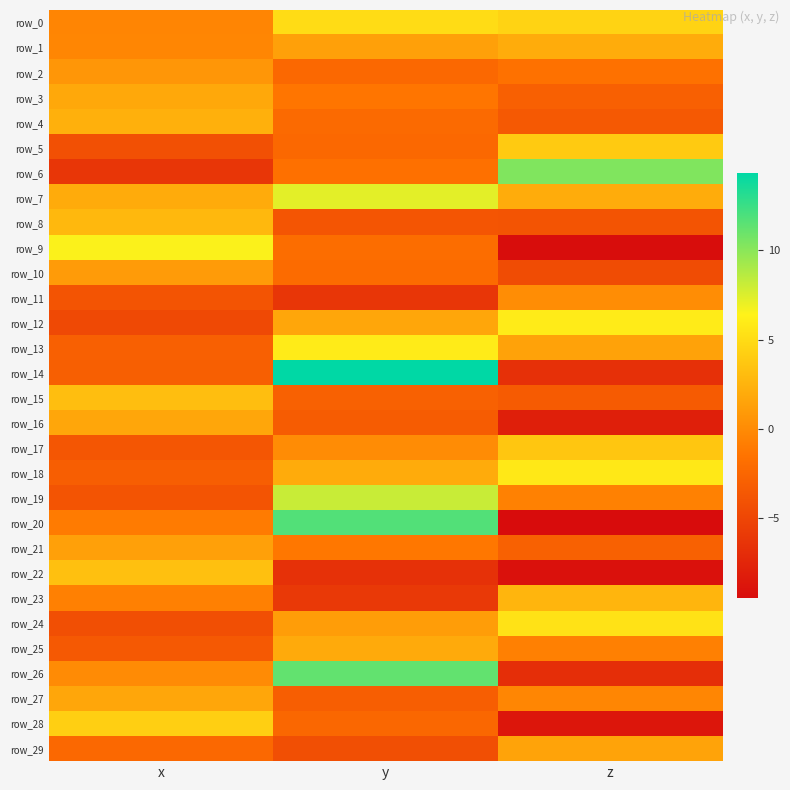

The value of row_7 at z is 2.0. True or false?

True